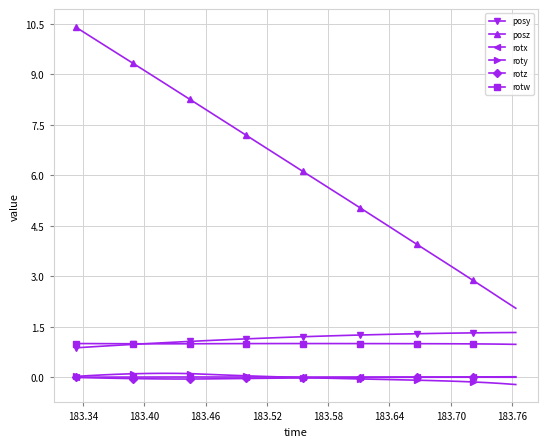

How many lines are shown in the chart?

6